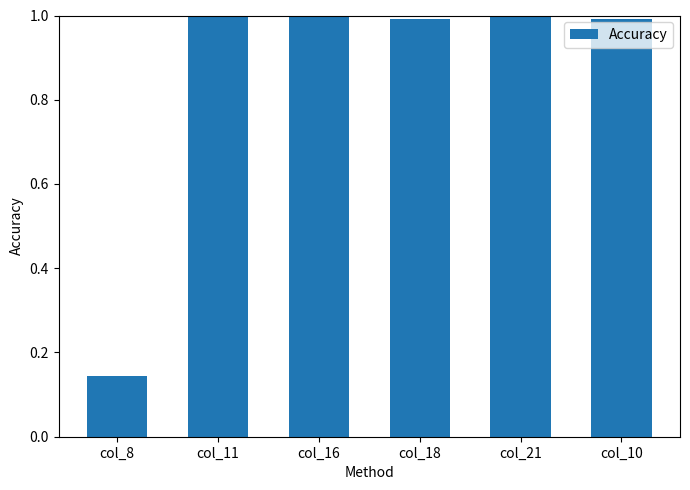

Approximately how many times larger is the value at col_11 compared to col_21?

1.0